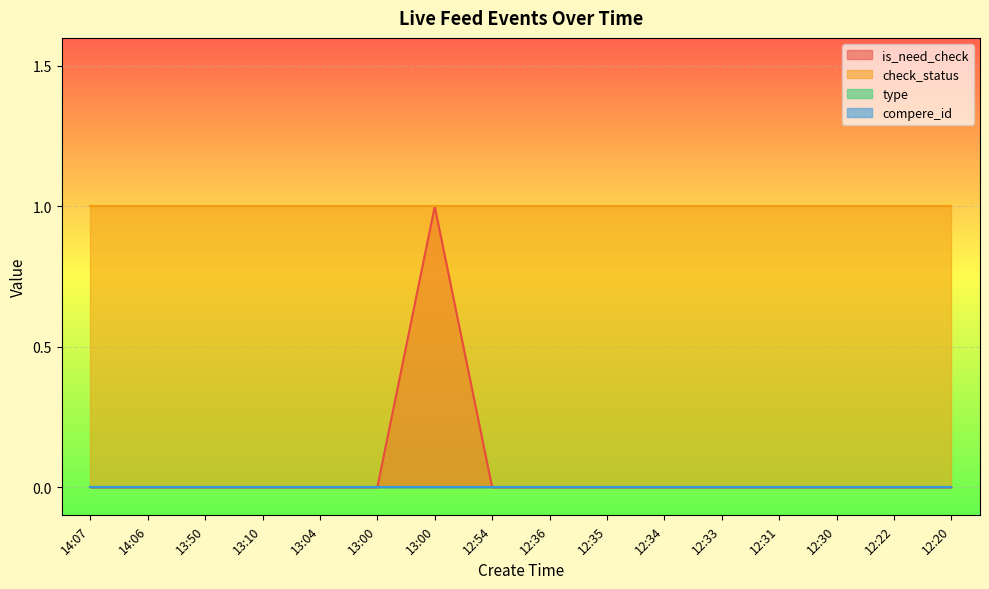

List the labels in order of compere_id value, smallest first.

14:07, 14:06, 13:50, 13:10, 13:04, 13:00, 13:00, 12:54, 12:36, 12:35, 12:34, 12:33, 12:31, 12:30, 12:22, 12:20